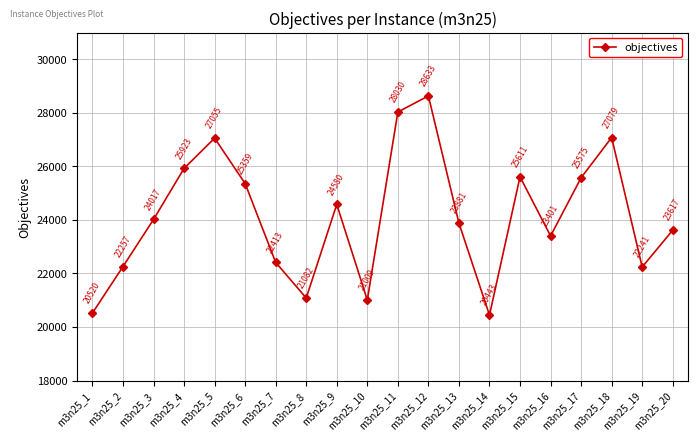

What is the ratio of the value at m3n25_5 to the value at m3n25_10?

1.3